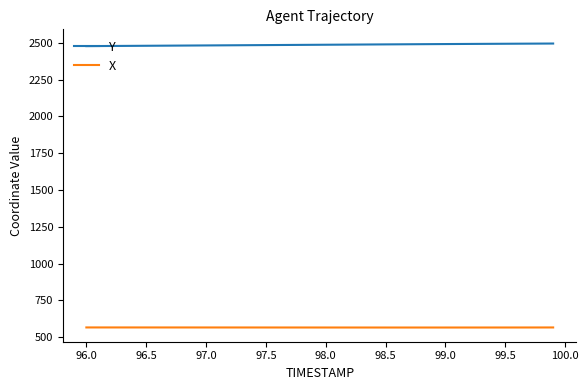

Which series has the largest total across all categories?

Y